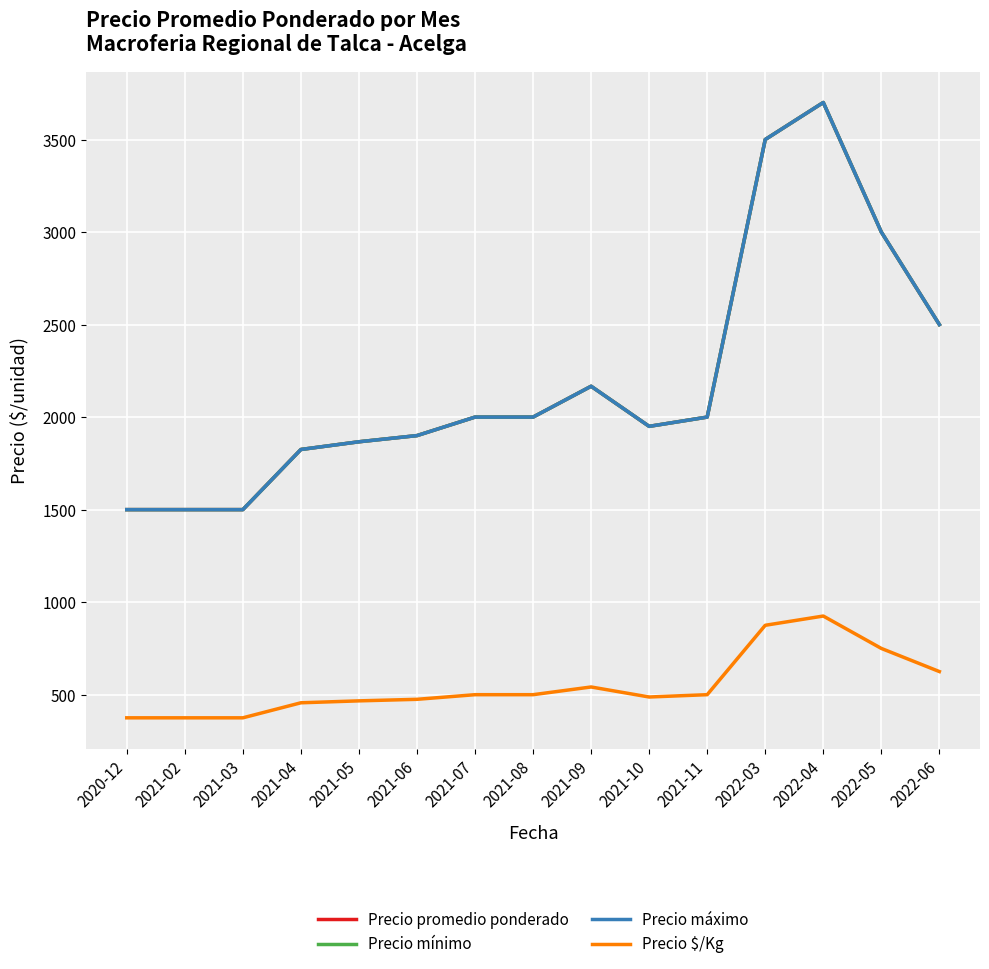

Does the chart display data point markers on the line(s)?

No